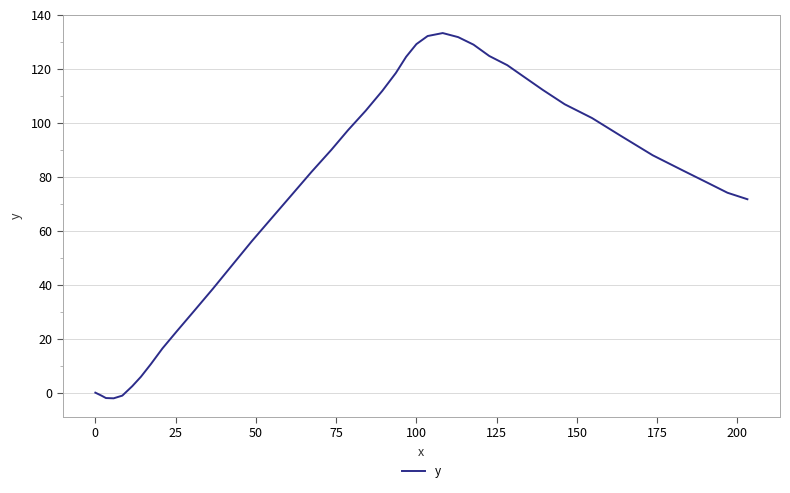

What is the greatest value displayed?

133.3